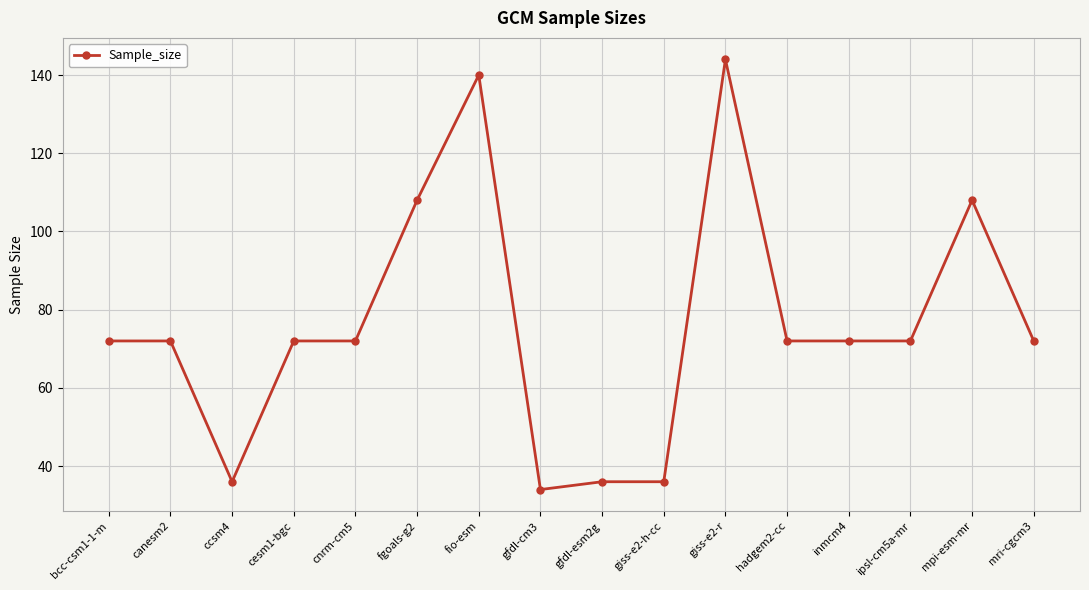

True or false: there are more than 0 points higher than both neighbors.

True